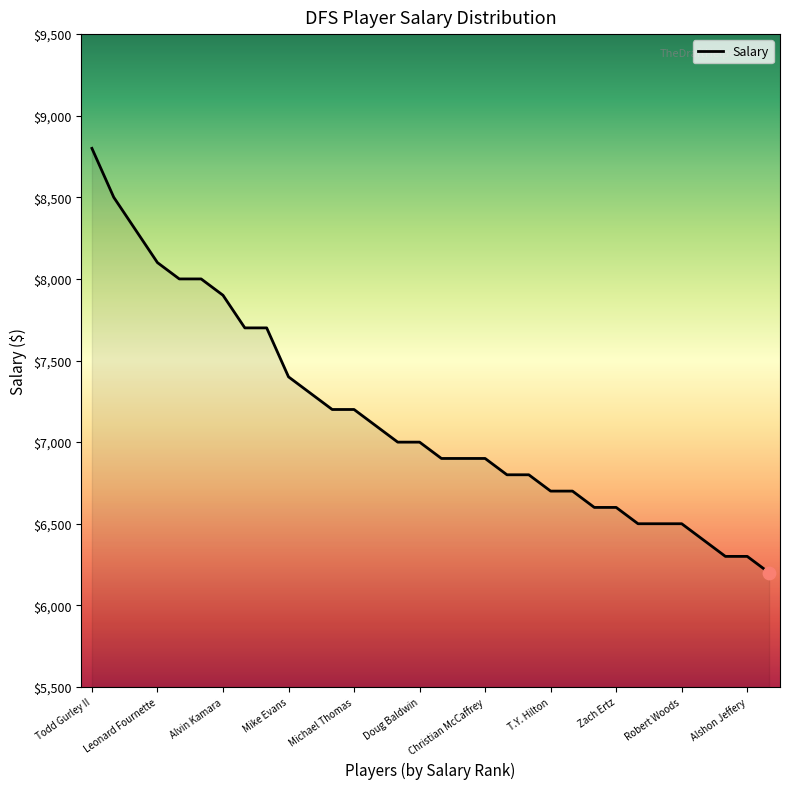

What is the smallest value displayed?

6200